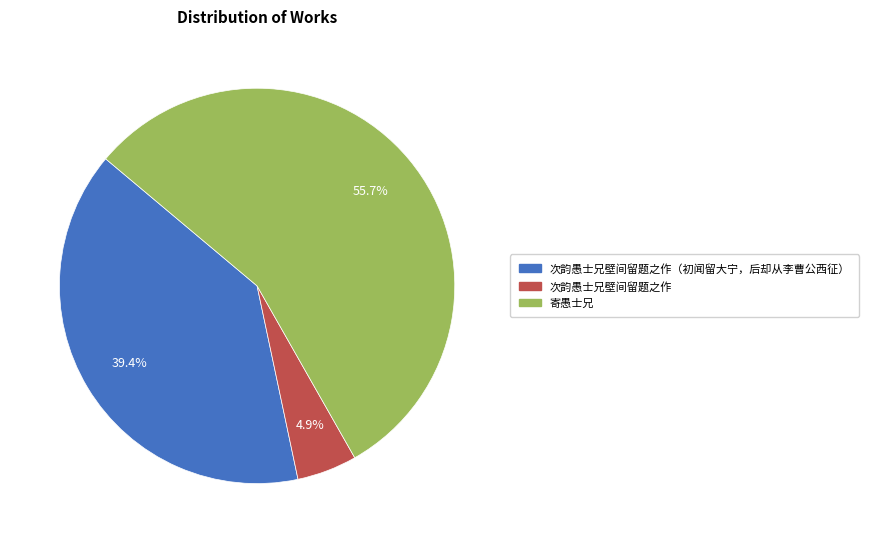

How many segments does this pie chart have?

3